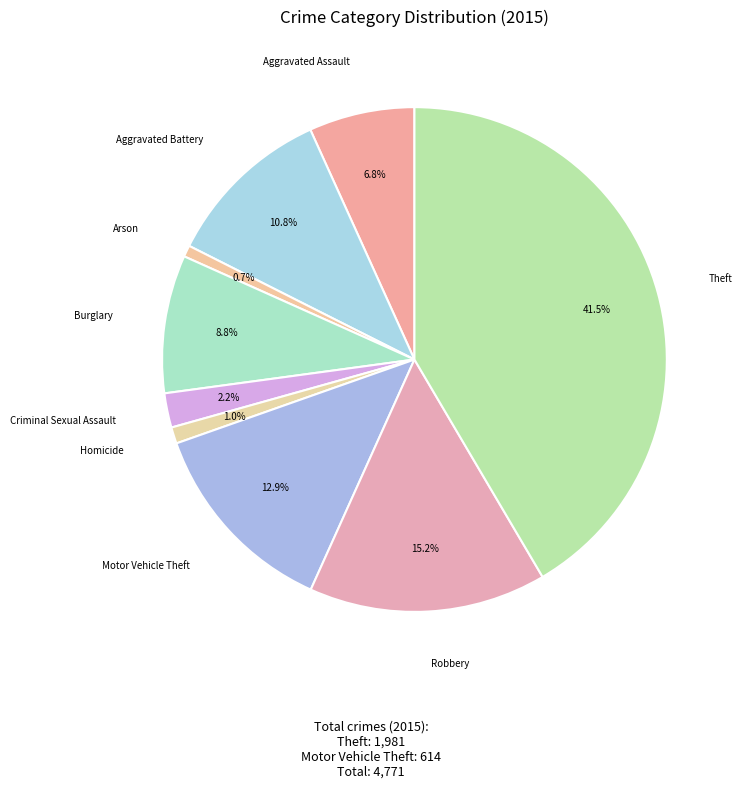

True or false: Criminal Sexual Assault accounts for 12% of the total.

False